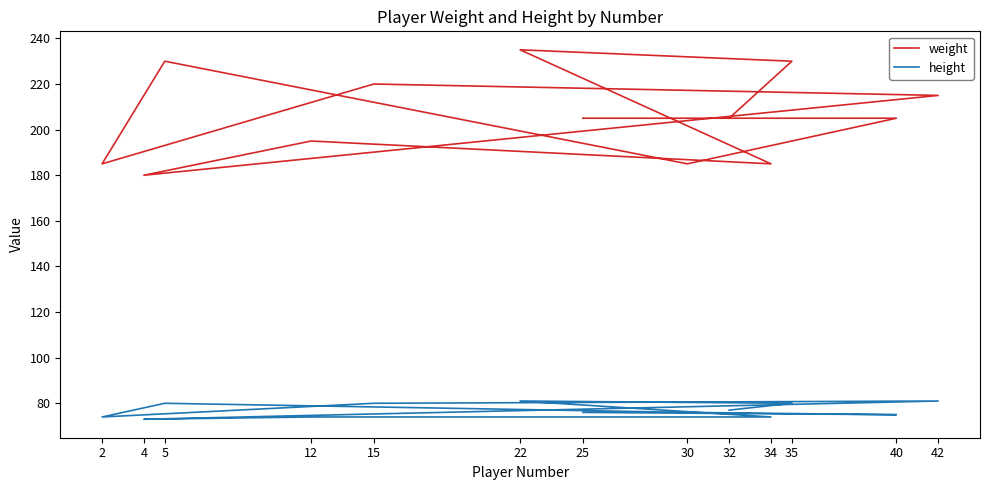

Does the chart have visible grid lines?

No